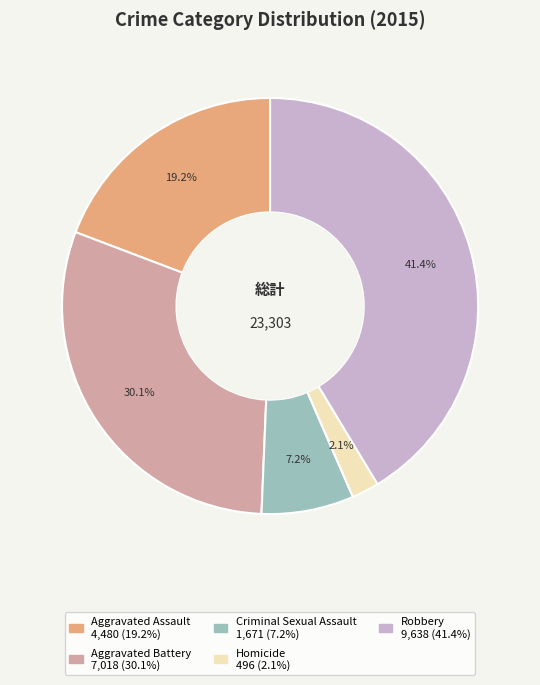

Which slice is the smallest?

Homicide